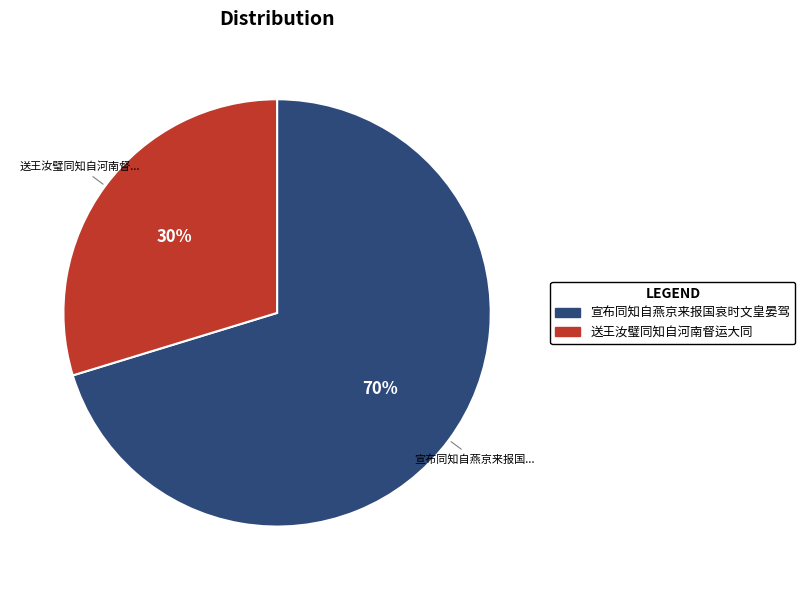

To the nearest percent, what is the combined percentage of 宣布同知自燕京来报国哀时文皇晏驾 and 送王汝璧同知自河南督运大同?

100%